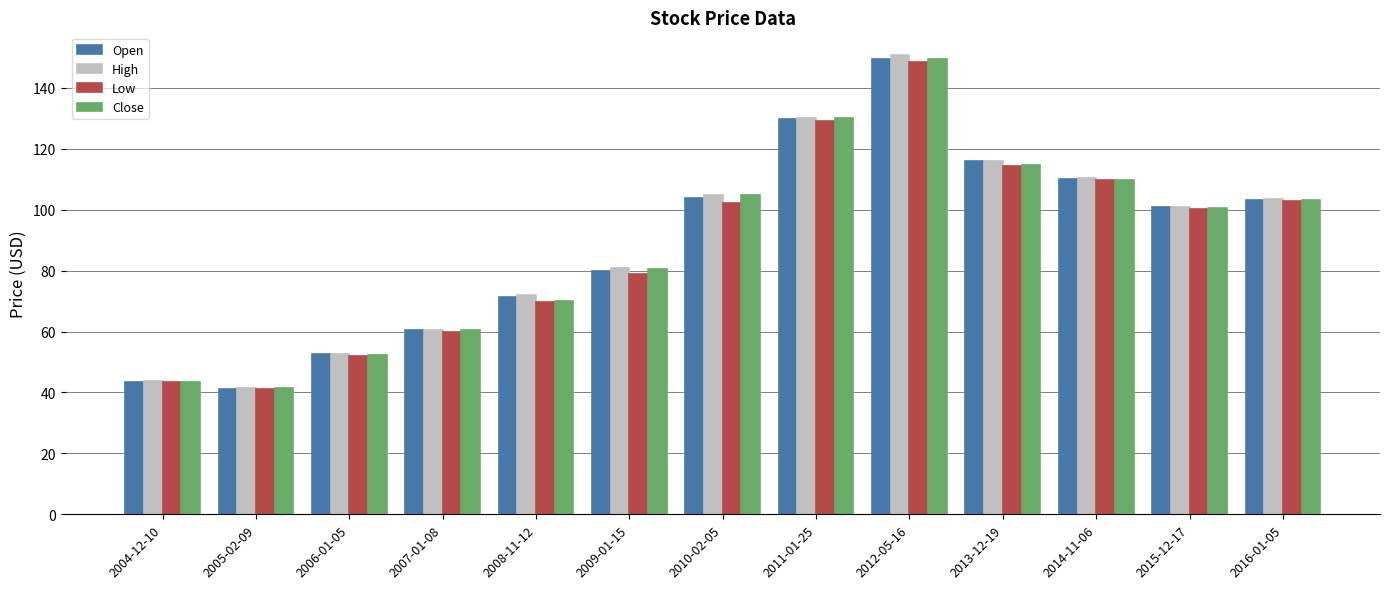

How many values in the High series exceed 100?

7